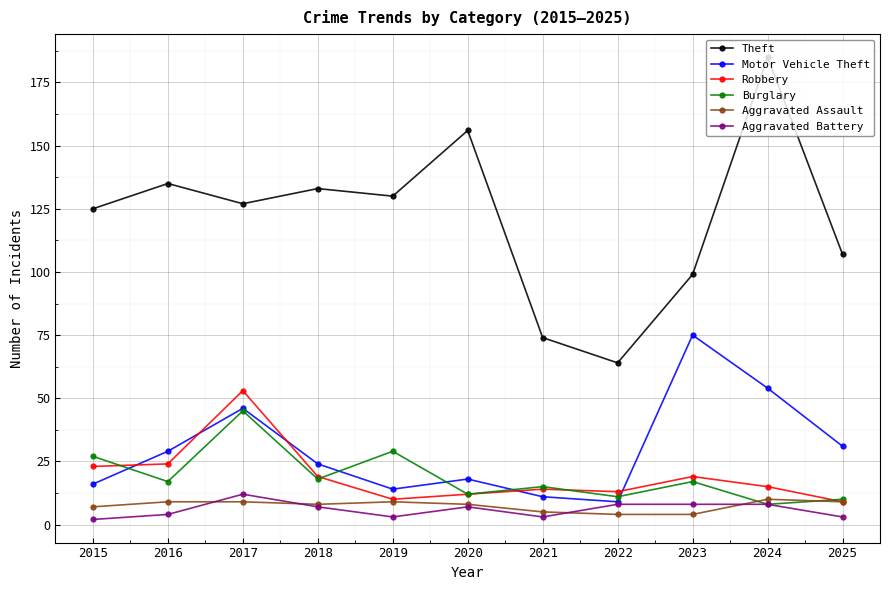

At how many categories does at least one series exceed 78?

9